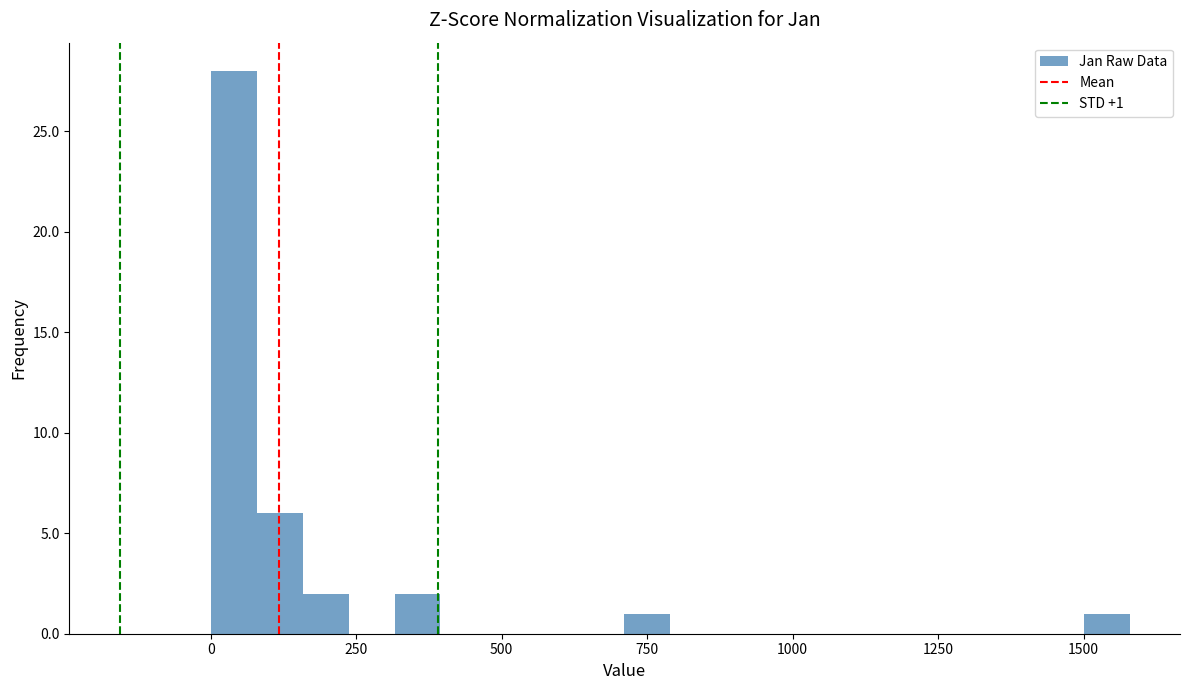

Around what value on the x-axis is the tallest bar? Give the approximate position of its centre, as read against the axis.

50